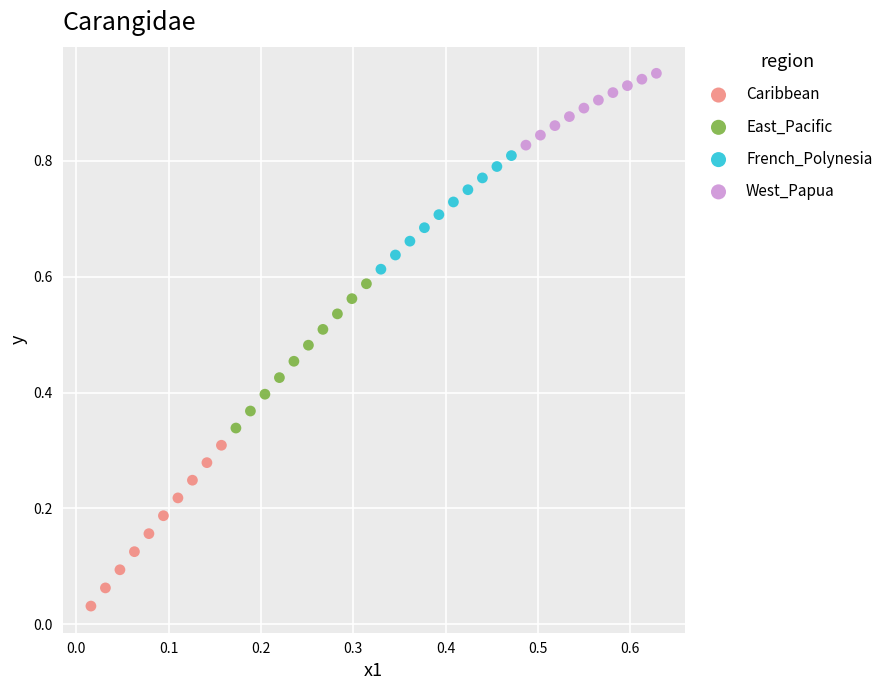

Which series reaches the minimum Y coordinate?

Caribbean